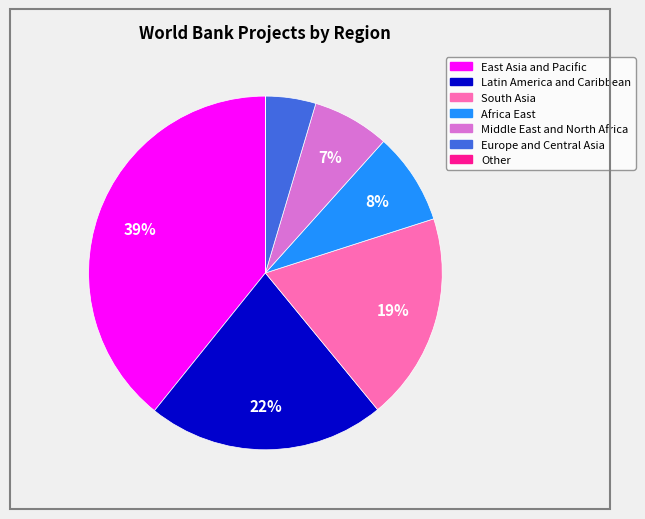

The South Asia slice represents 19% of the pie. True or false?

True